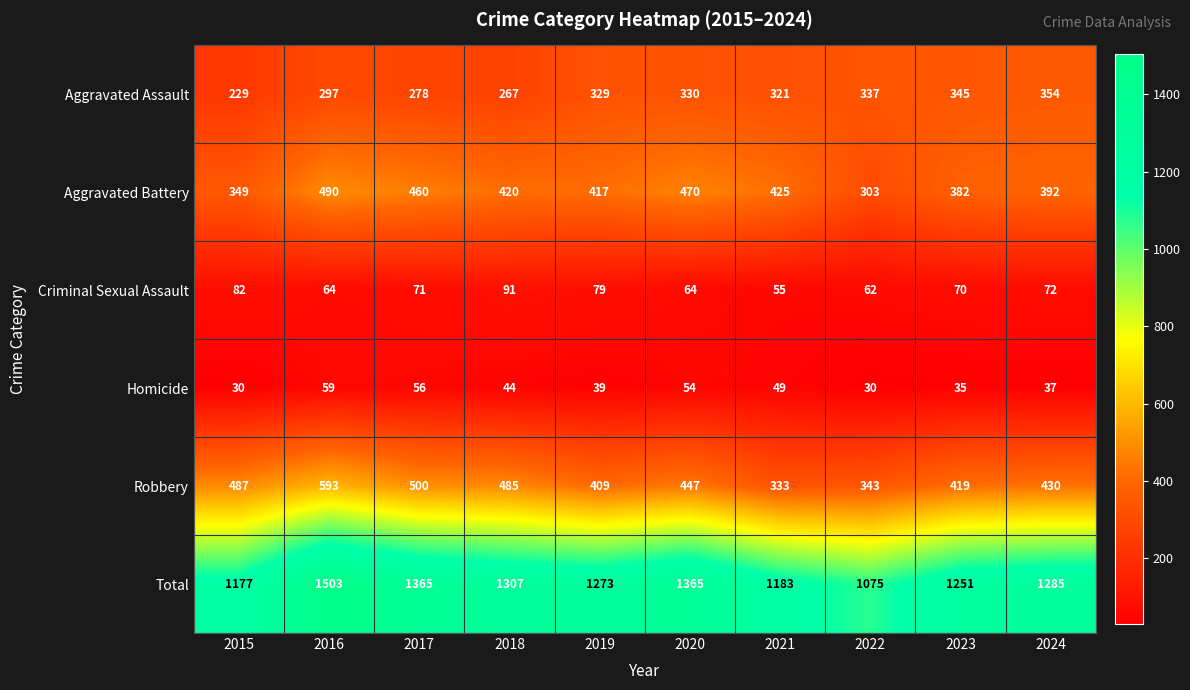

At which category is the sum across all series the highest?

2016